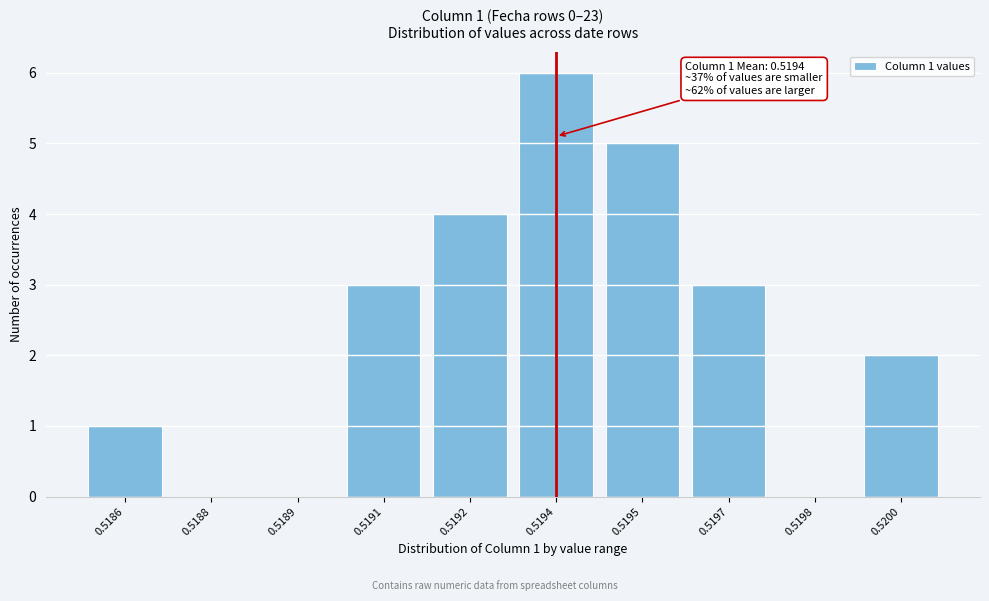

Reading left to right, transcribe all the data shown in this chart.

0.5186=1	0.5188=0	0.5189=0	0.5191=3	0.5192=4	0.5194=6	0.5195=5	0.5197=3	0.5198=0	0.5200=2